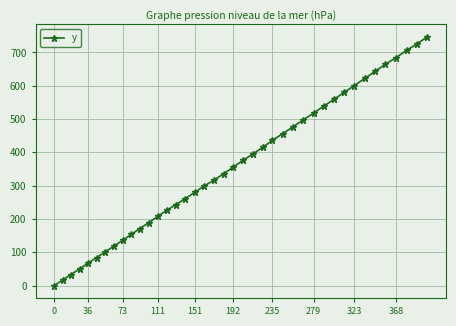

What is the average value?

357.0